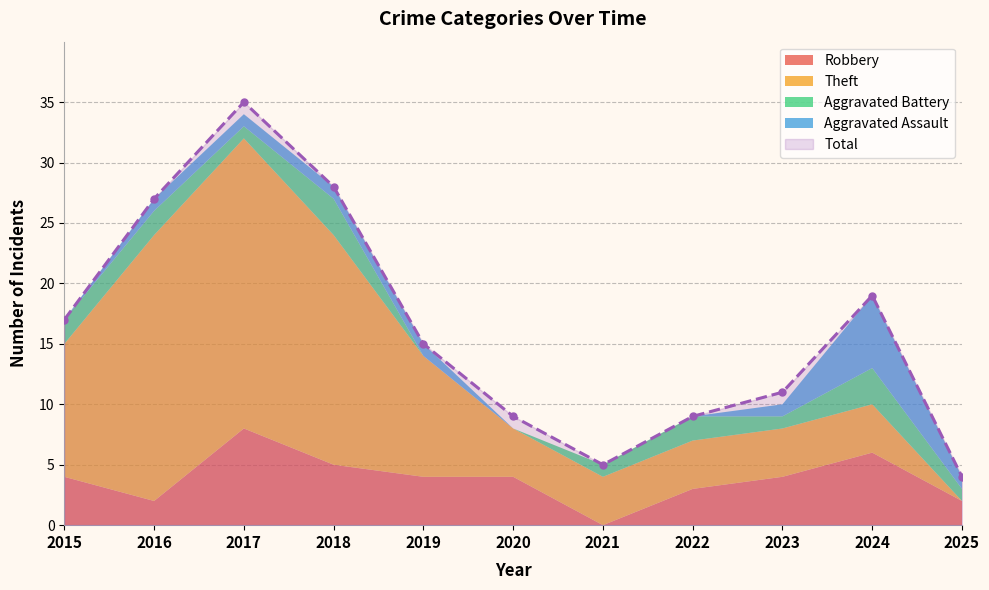

What is the minimum value for Total?

4